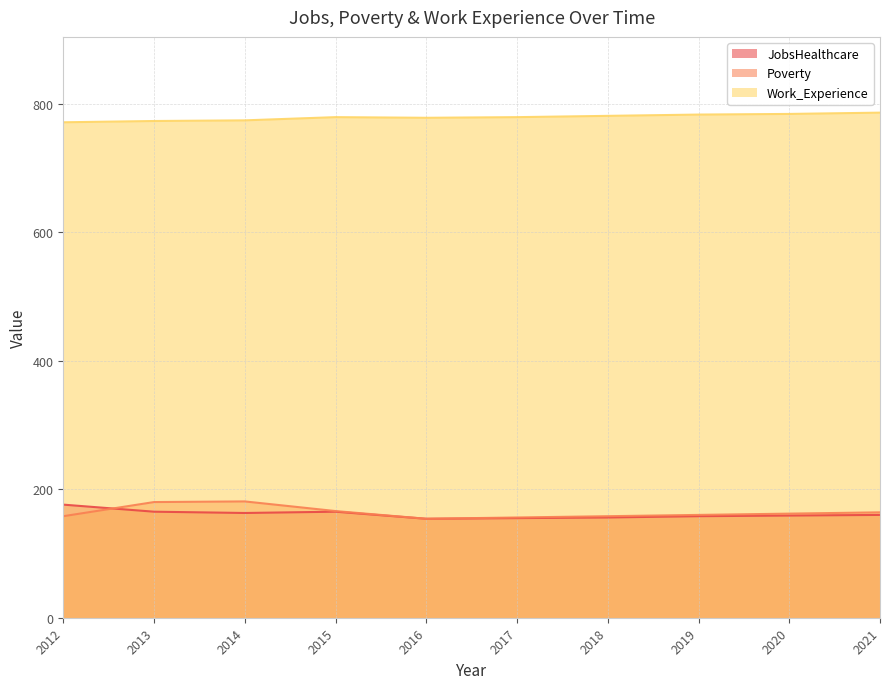

How many values in the JobsHealthcare series exceed 160?

4